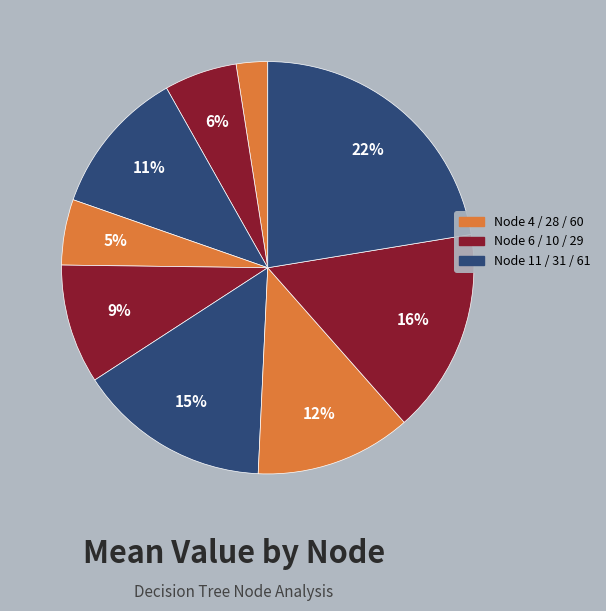

How many segments does this pie chart have?

9